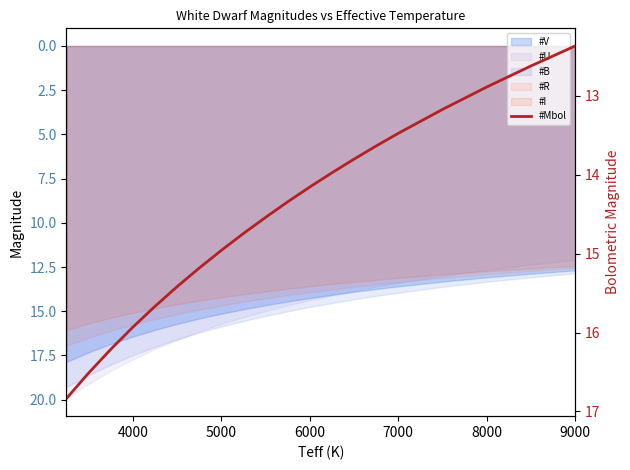

Reading left to right, transcribe all the data shown in this chart.

16.8	16.5	16.2	15.9	15.7	15.4	15.2	15.0	14.7	14.5	14.3	14.2	14.0	13.8	13.6	13.5	13.2	12.9	12.6	12.4